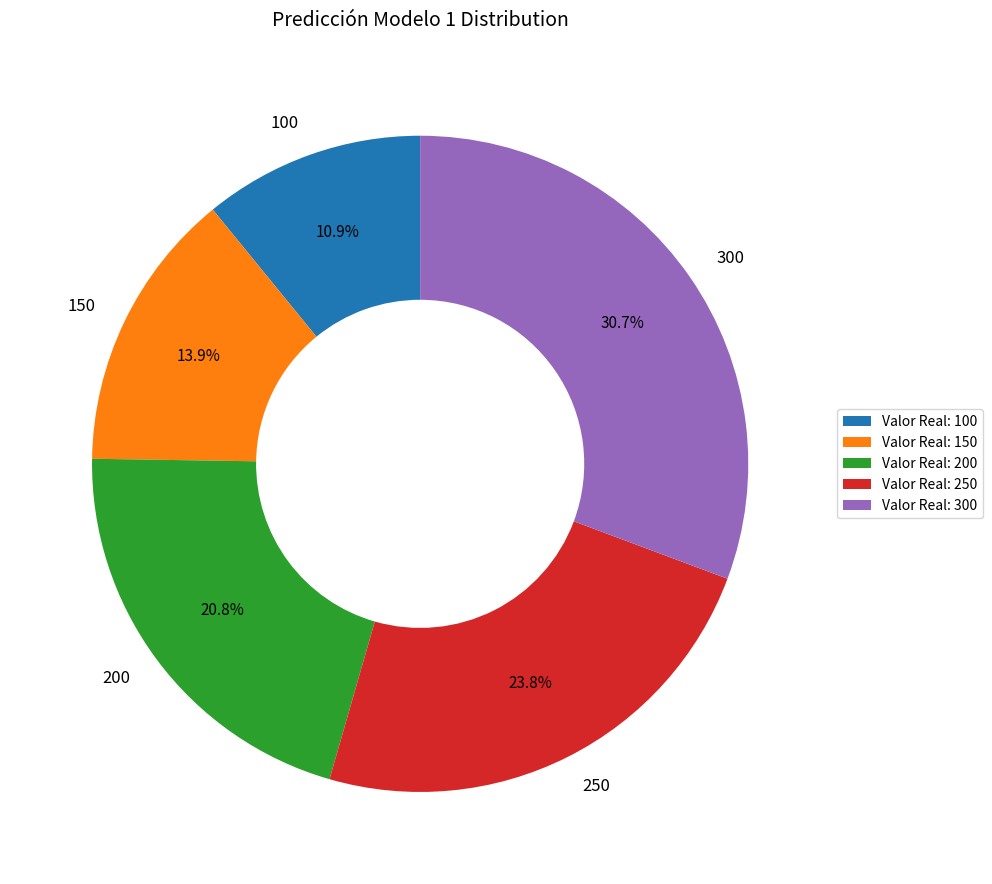

Which category has the smallest portion of the pie?

100